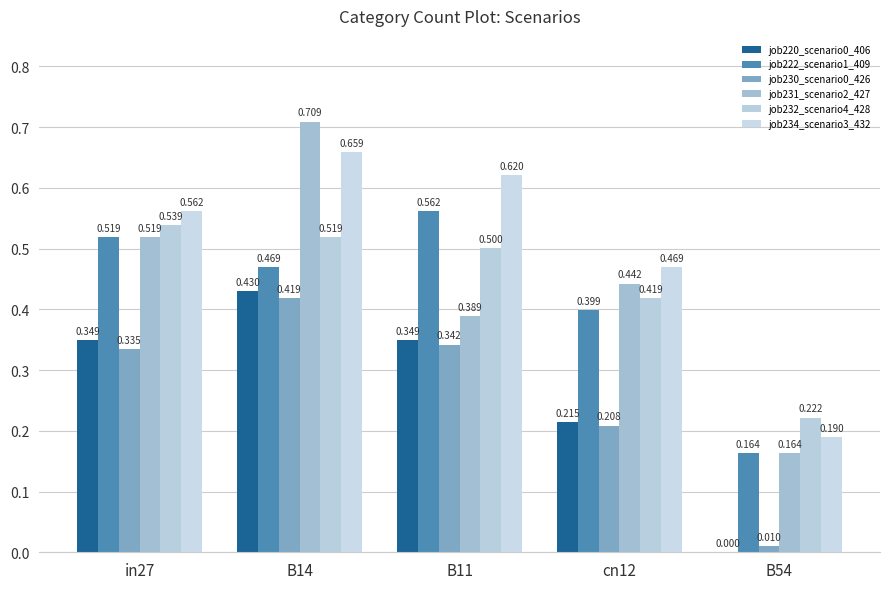

List the series in order of their peak value, lowest first.

job230_scenario0_426, job220_scenario0_406, job232_scenario4_428, job222_scenario1_409, job234_scenario3_432, job231_scenario2_427